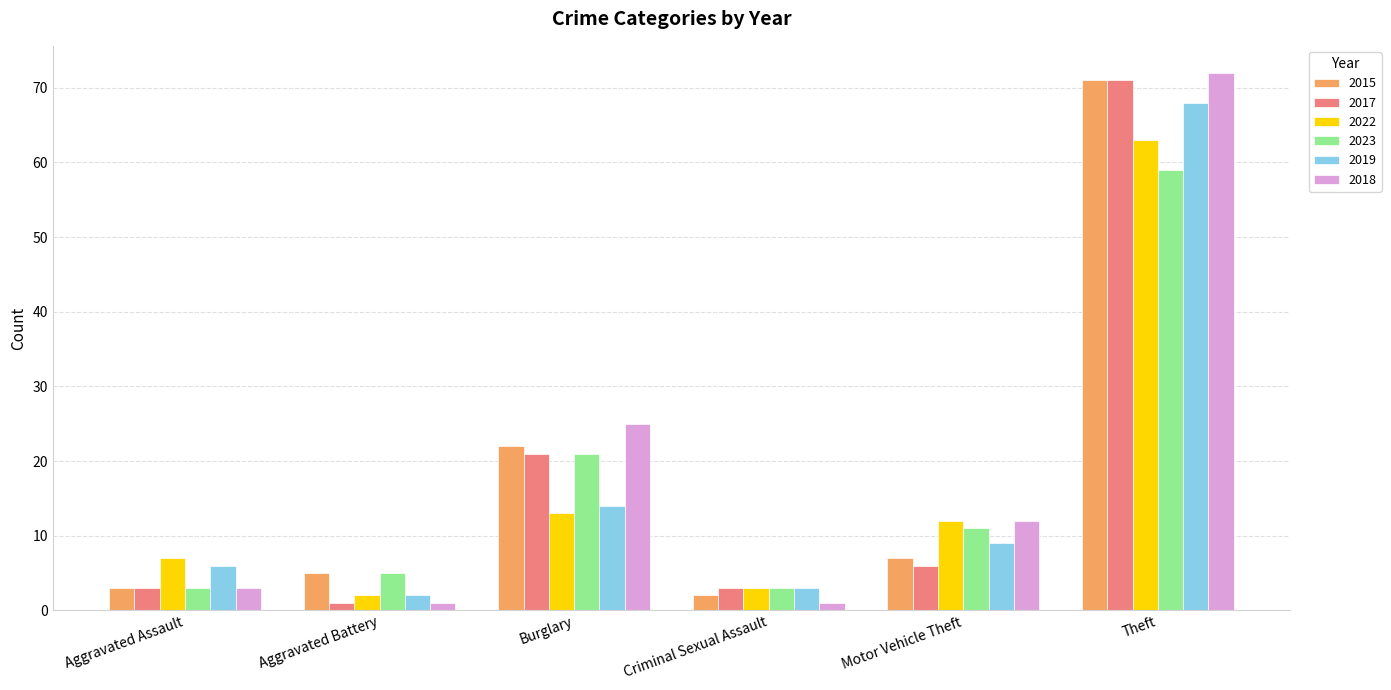

What is the sum of all 2019 values?

102